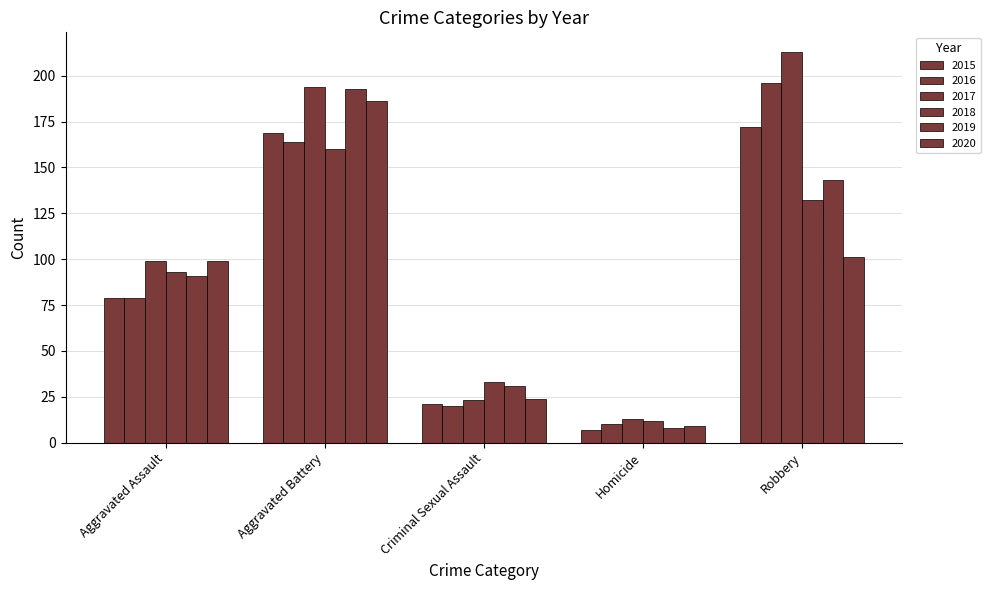

Rank the series by their maximum value, from lowest to highest.

2018, 2015, 2020, 2019, 2016, 2017